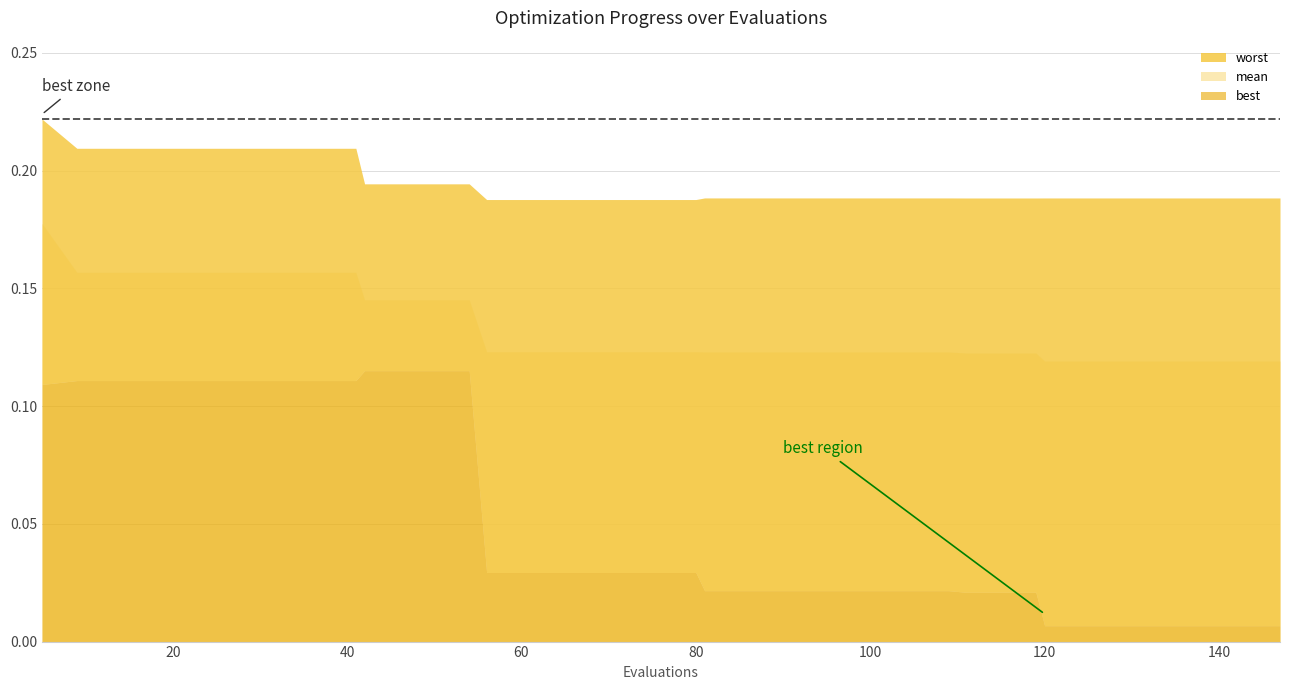

Is it true that mean equals 0.1 at 31?

False